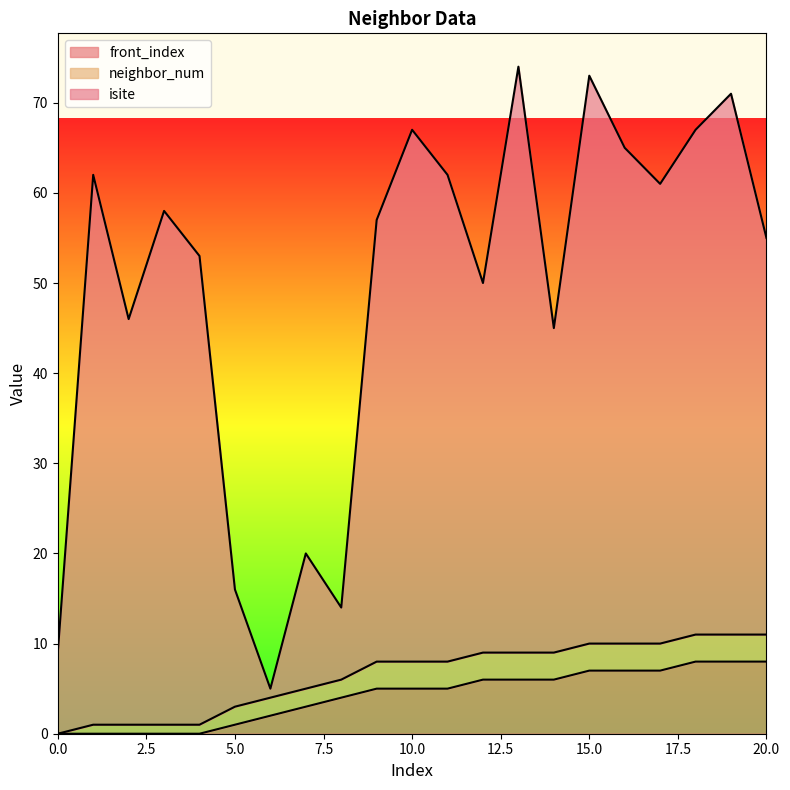

Is it true that front_index equals 7 at 15.0?

True